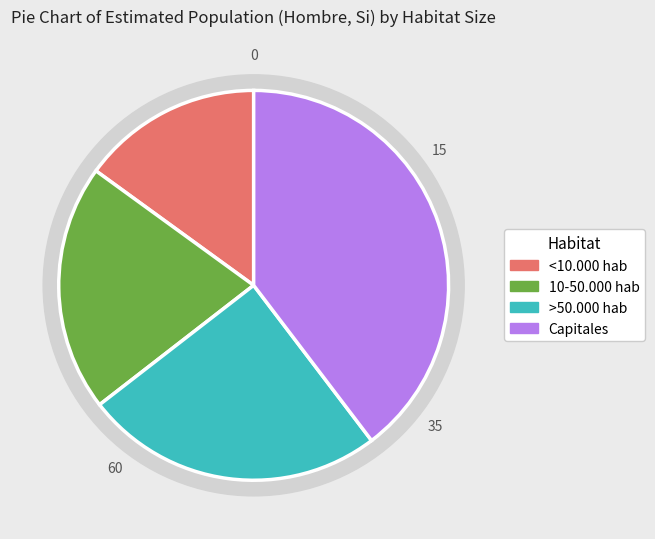

Which slice is the smallest?

<10.000 hab